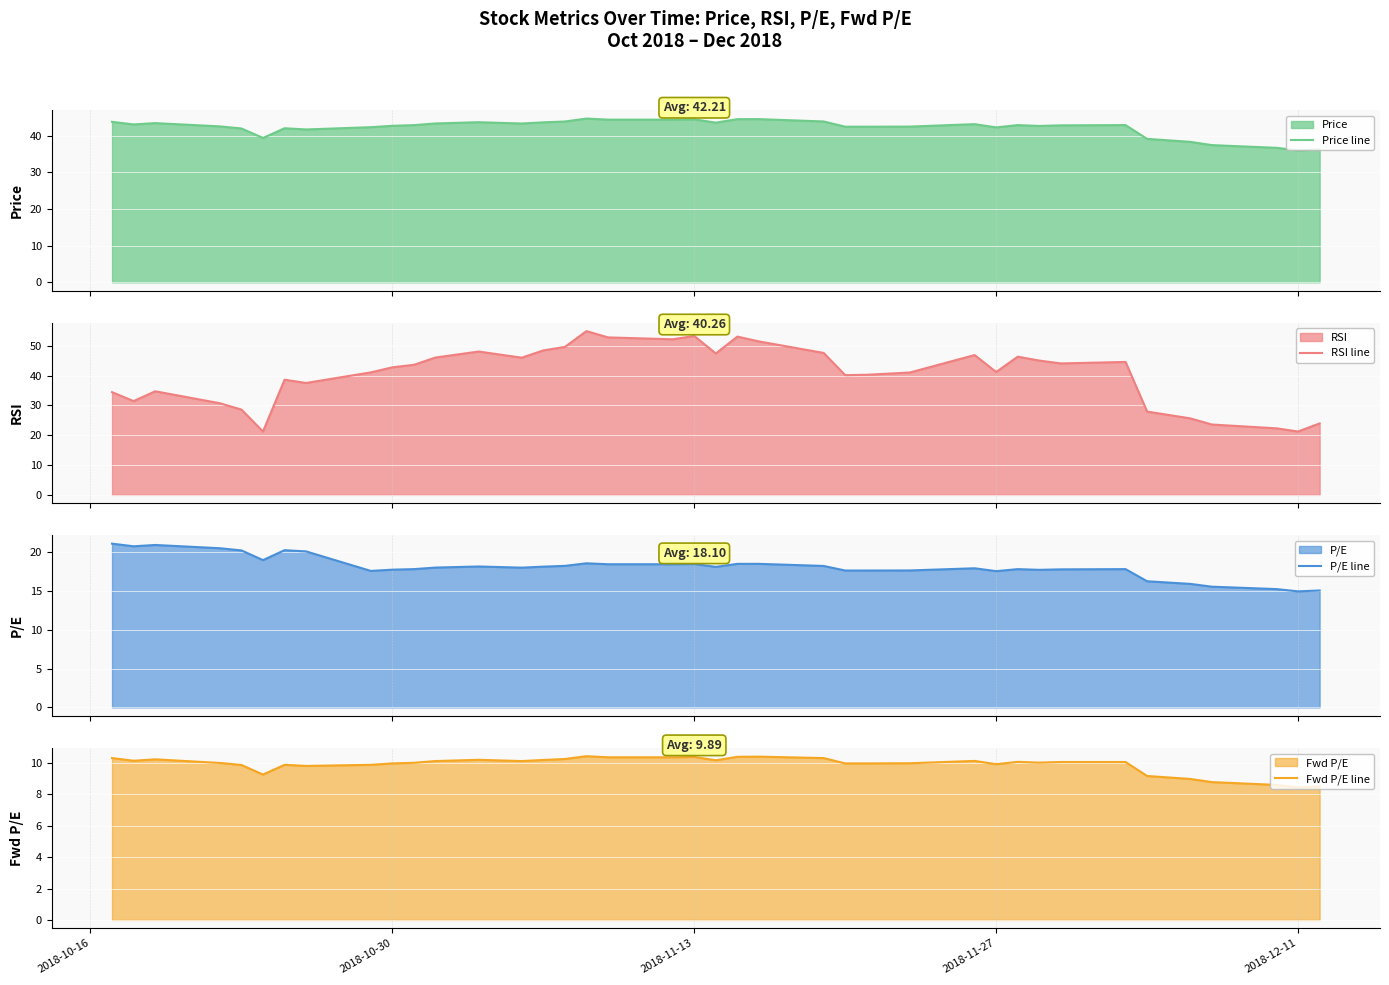

How many lines are shown in the chart?

4